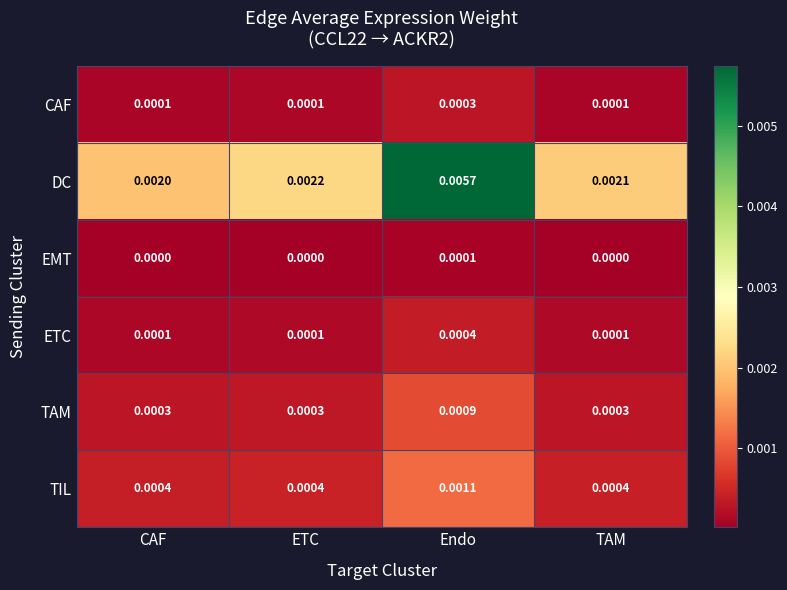

List the series in order of their peak value, highest first.

DC, TIL, TAM, ETC, CAF, EMT